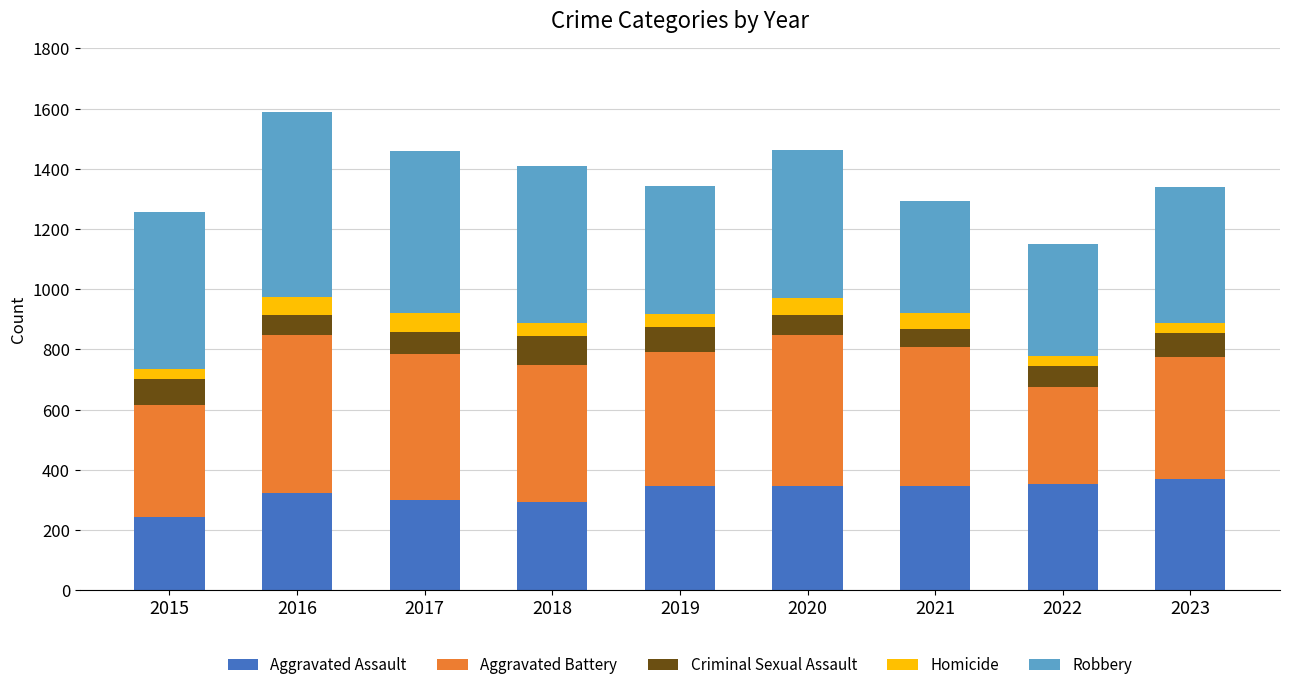

Which category has the lowest value in the Aggravated Assault series?

2015